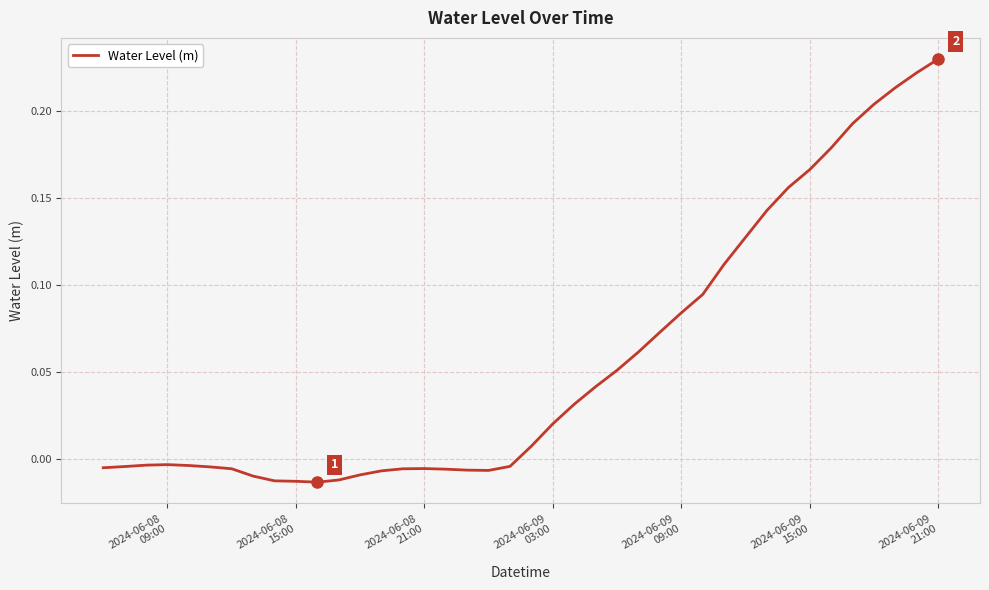

Does the chart display data point markers on the line(s)?

No